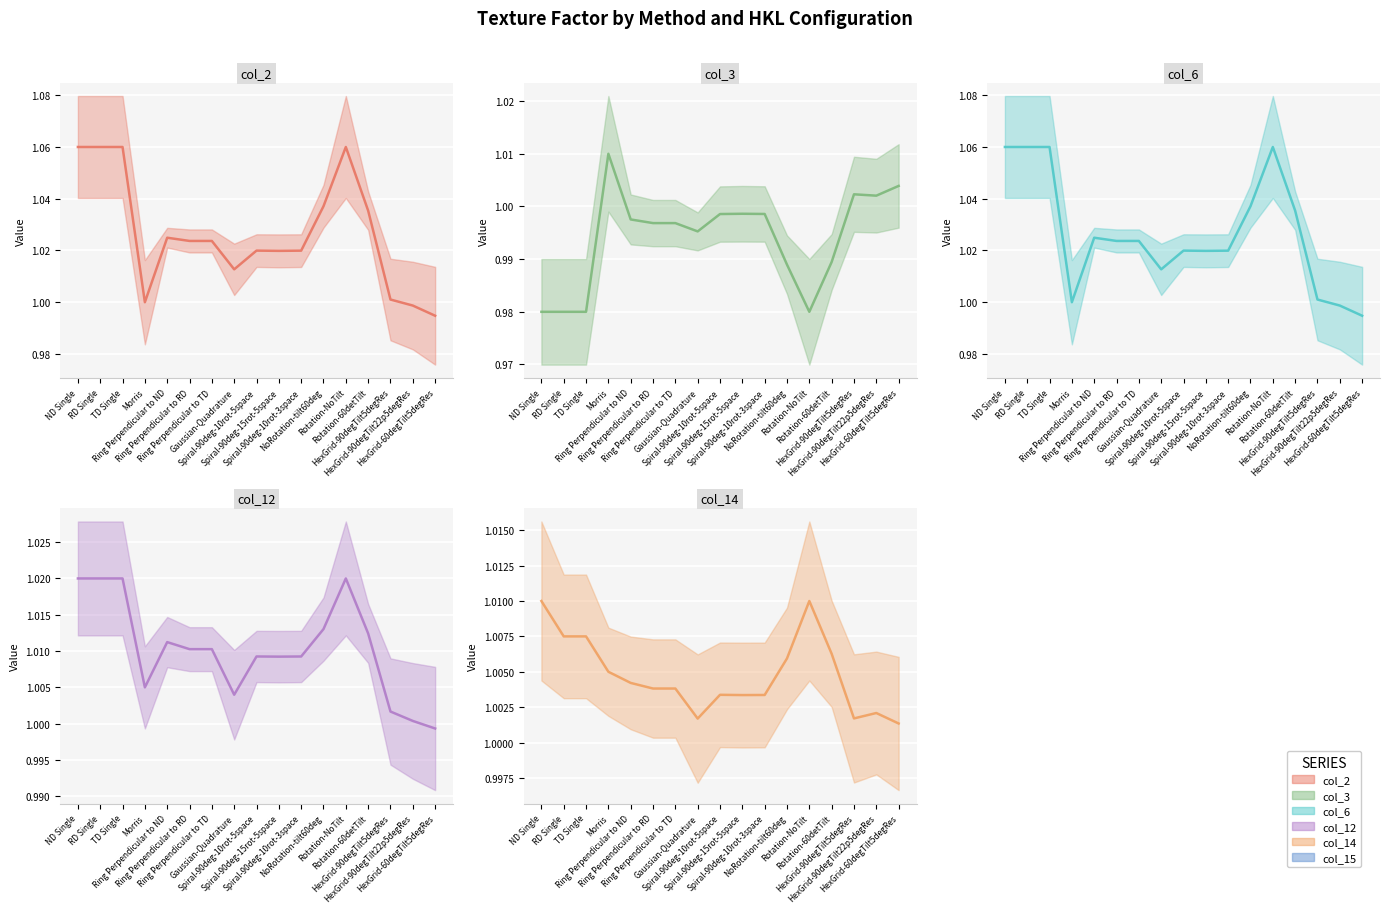

True or false: col_2 and col_3 intersect in this chart.

True